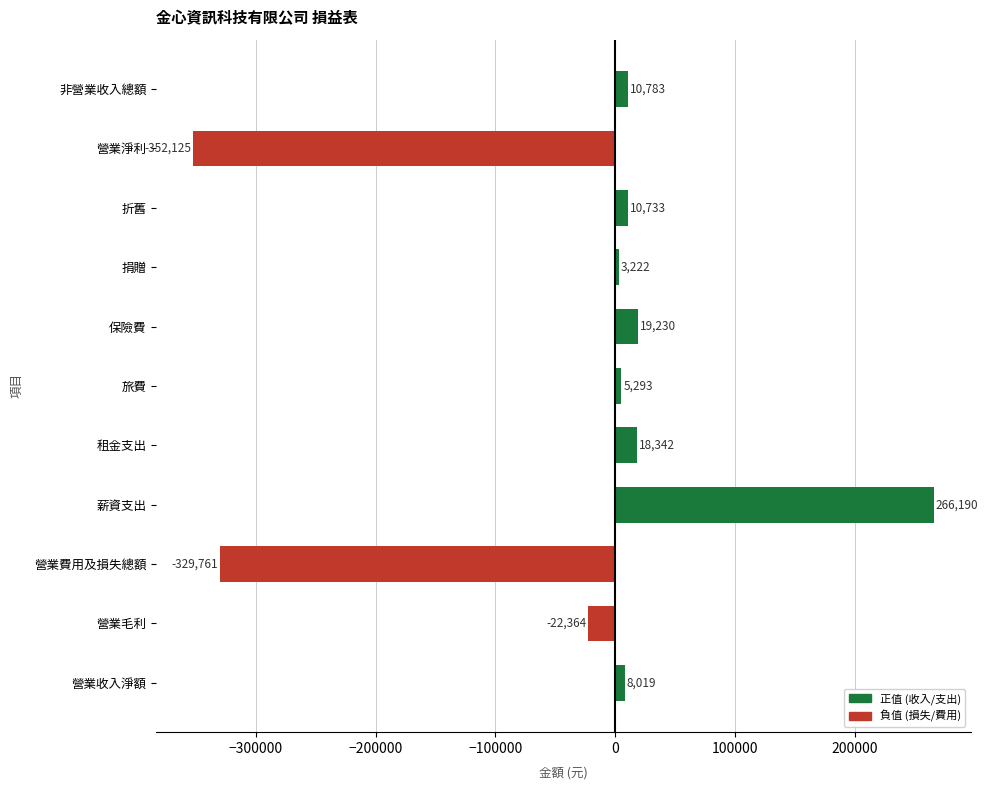

What is the minimum value shown in the chart?

-352125